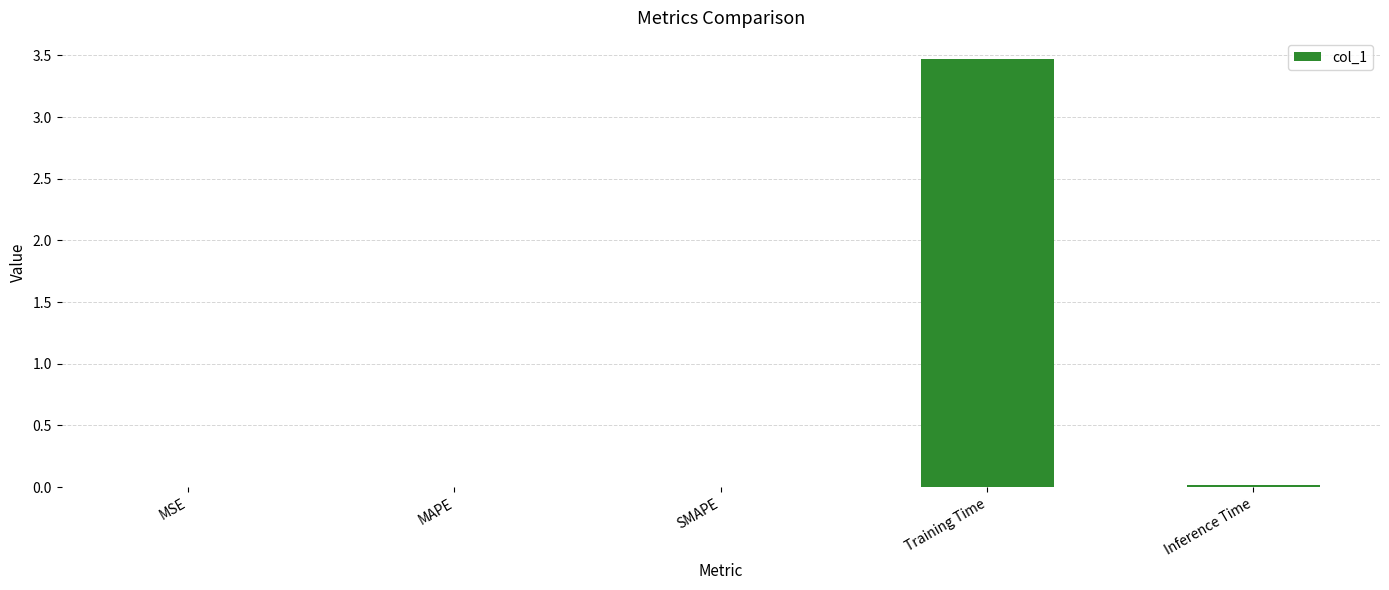

At which category does the chart reach its peak across all series?

Training Time